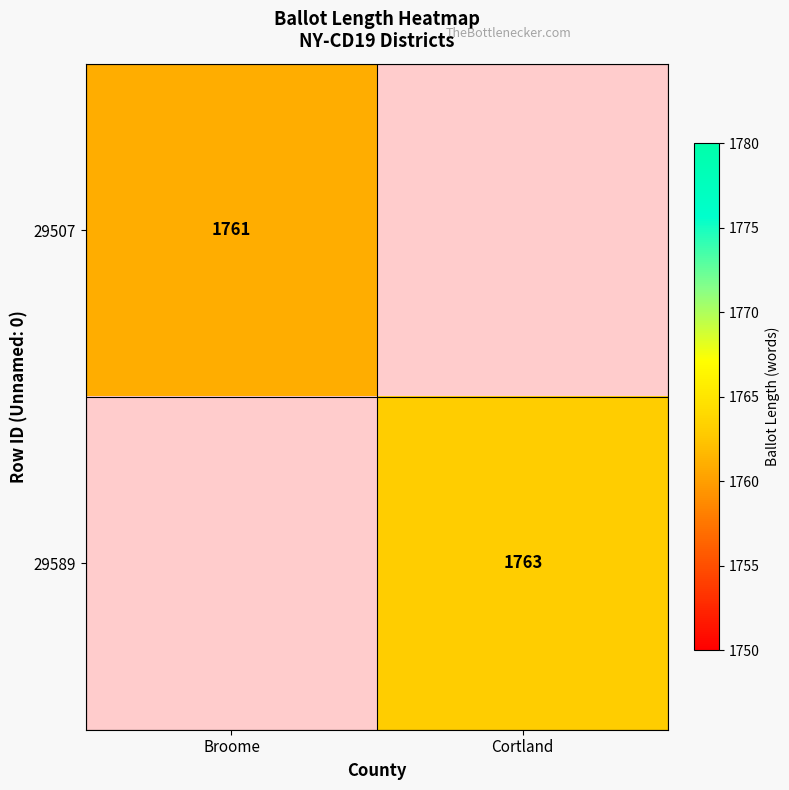

The value of 29507 at Broome is 2708. True or false?

False